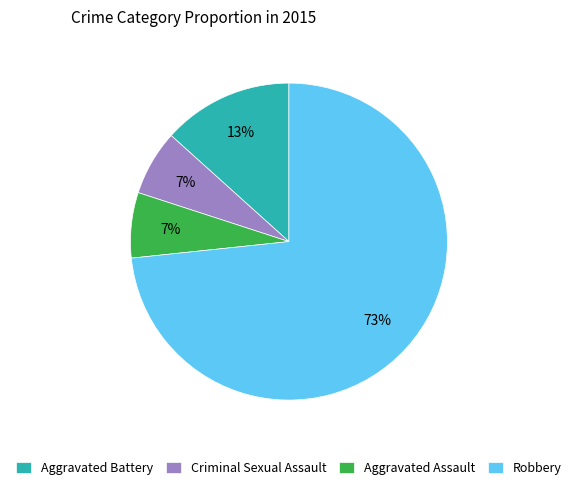

Does any single category account for the majority?

Yes